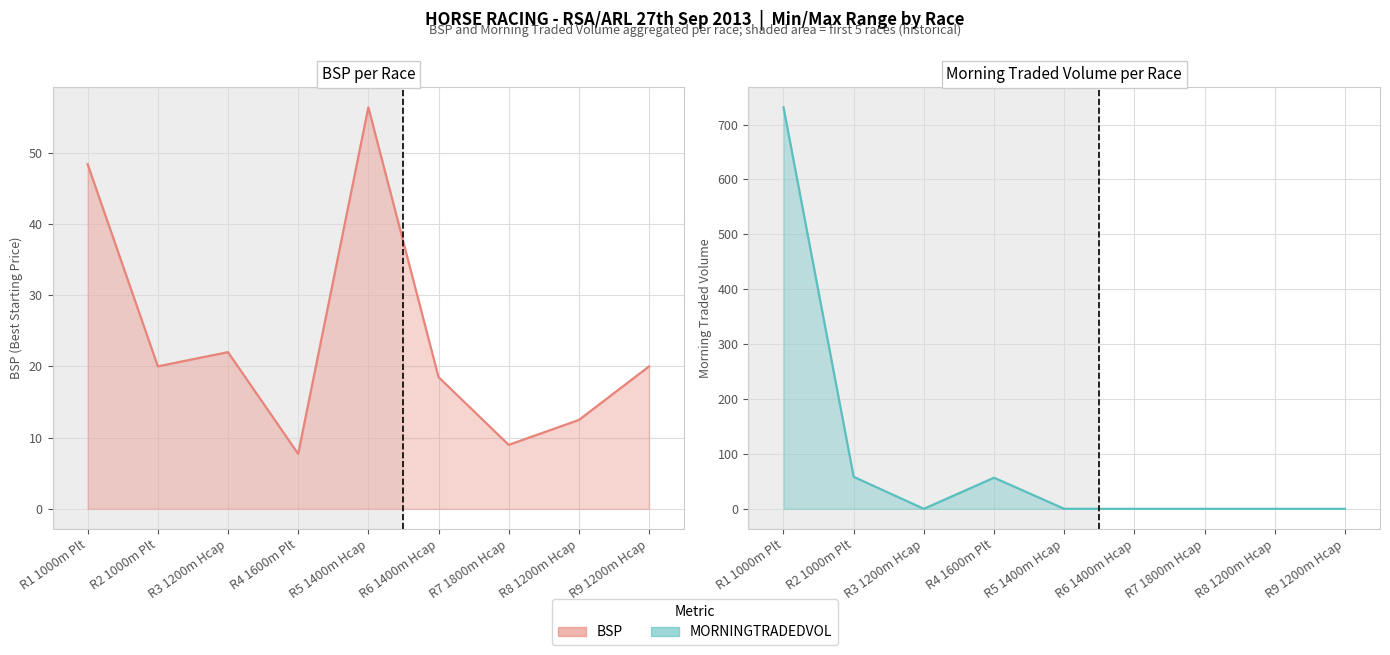

The MORNINGTRADEDVOL series shows 241.4 at R3 1200m Hcap. True or false?

False